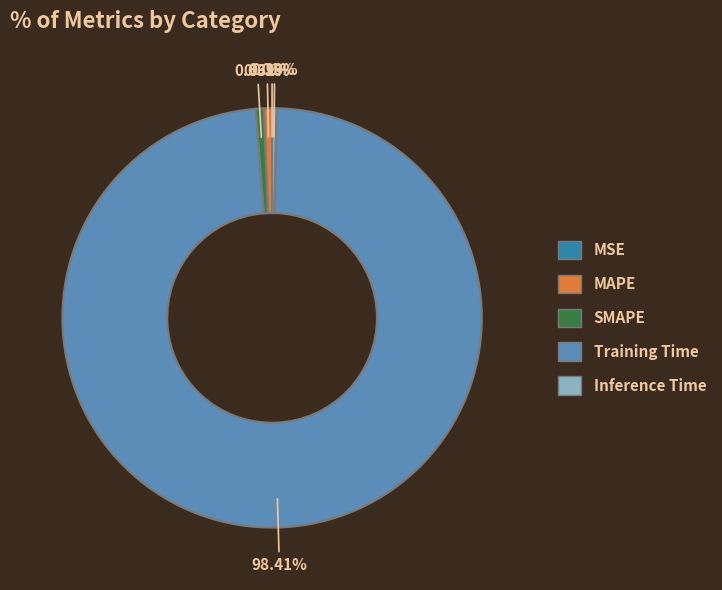

Which has a higher value, SMAPE or Training Time?

Training Time